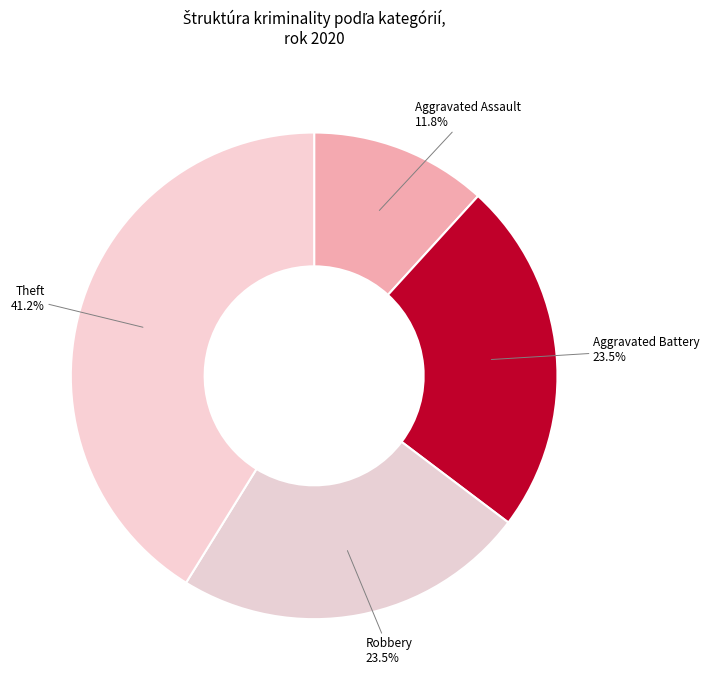

How much of the chart is everything except Theft?

58.8%